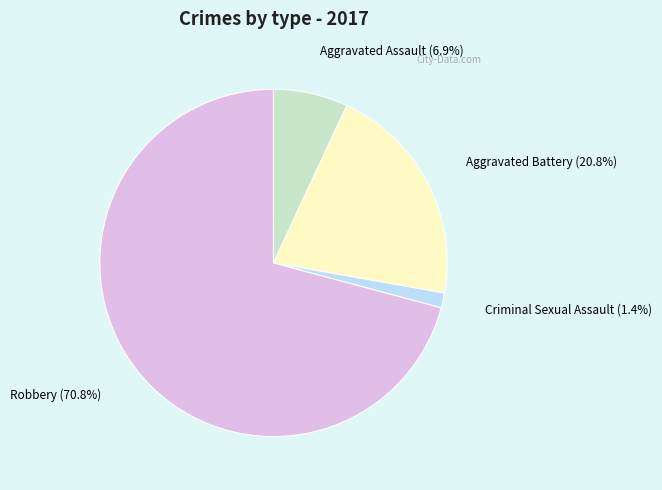

To the nearest percent, what portion does Criminal Sexual Assault represent?

1%